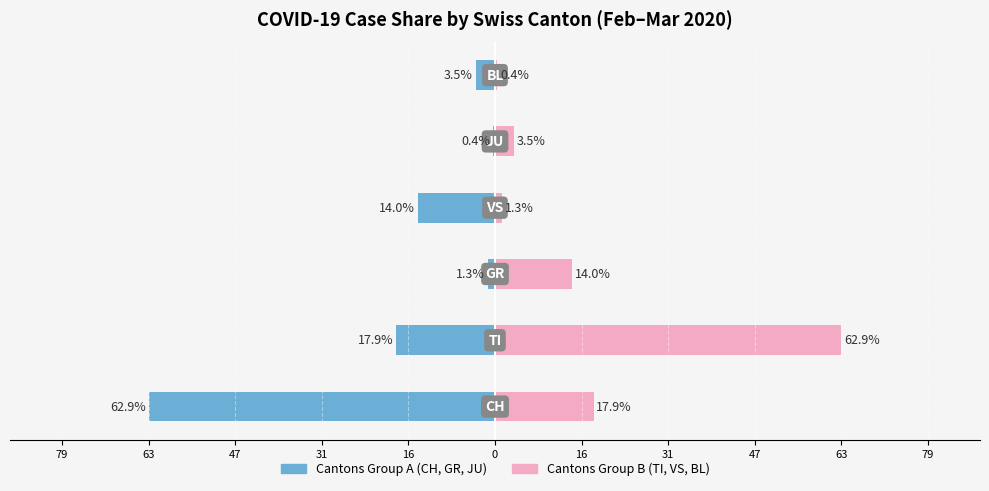

How many values in the Cantons Group A series exceed -3?

2